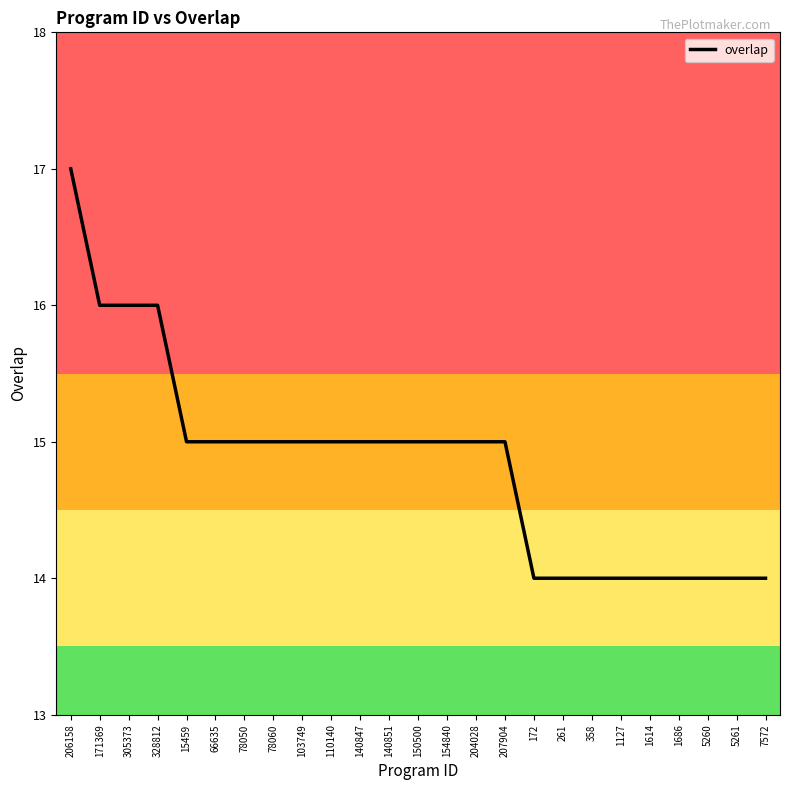

What is the smallest value displayed?

14